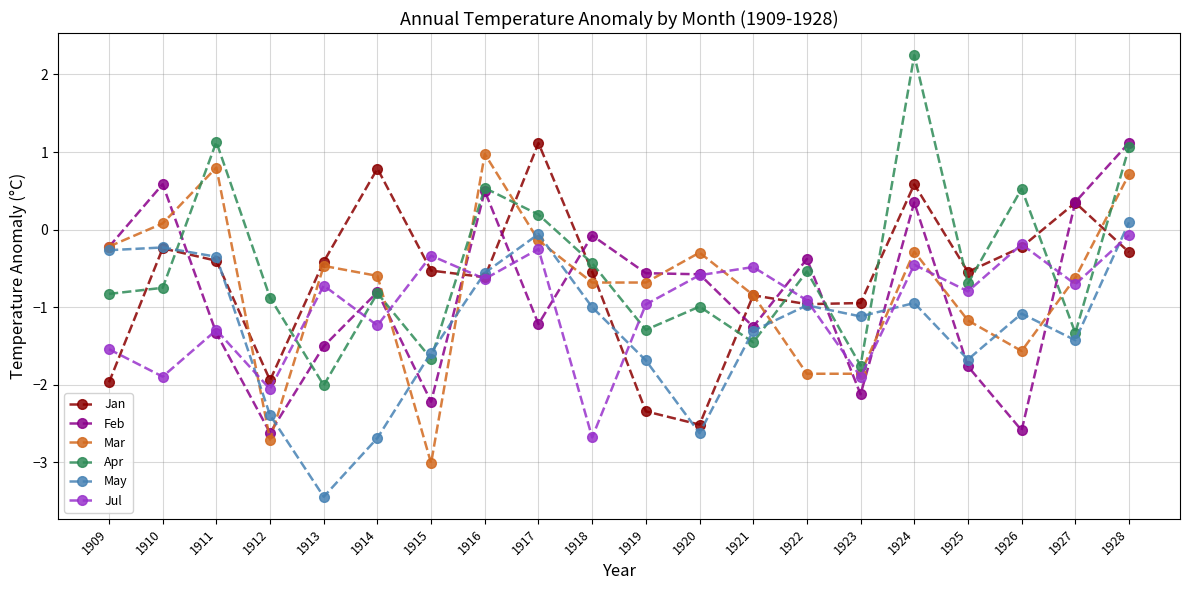

What is the highest value of the Apr series?

2.2